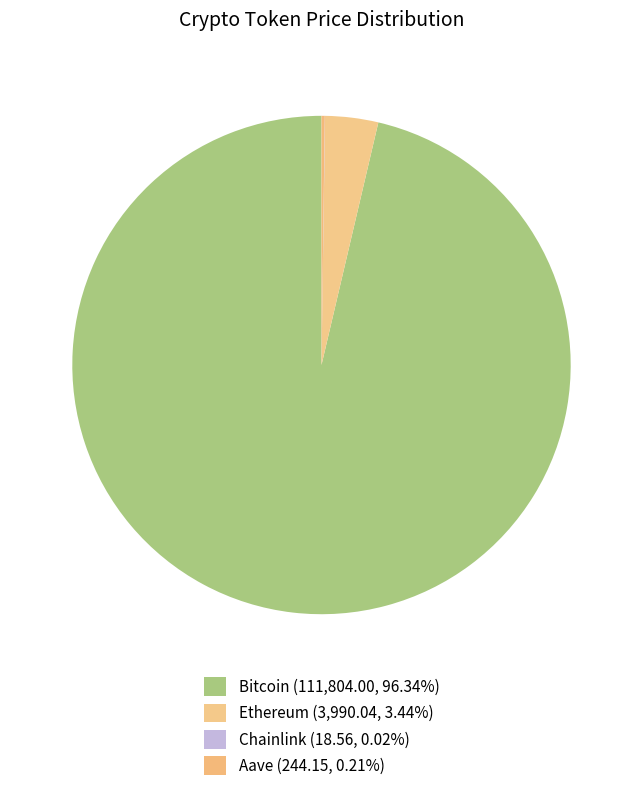

Is there a majority slice in this chart?

Yes